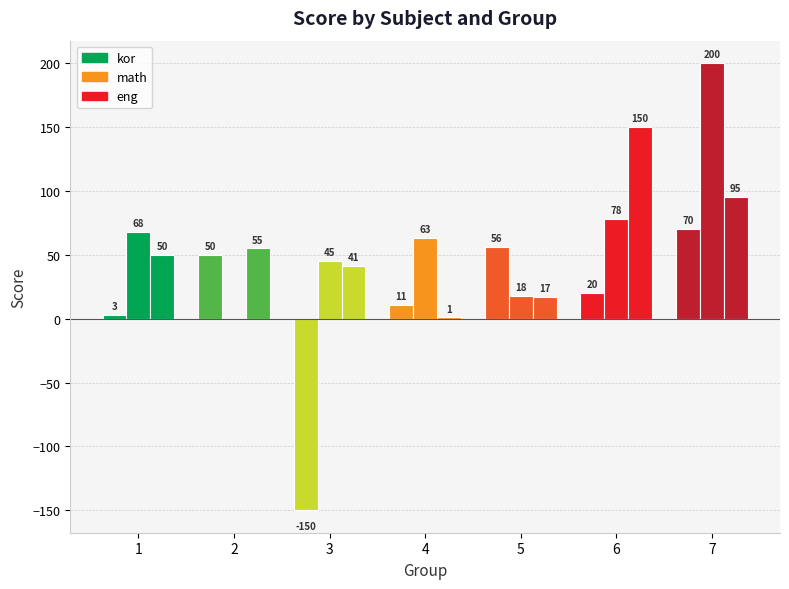

The math series shows 18 at 5. True or false?

True